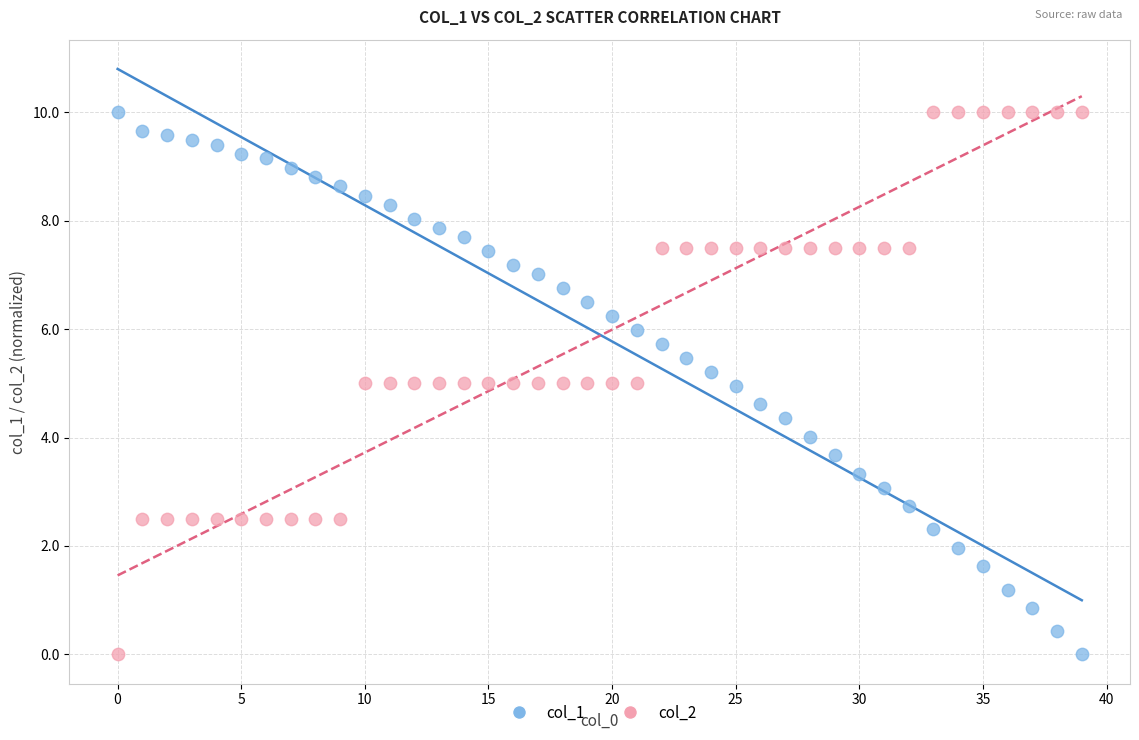

Across all data points, what is the range of Y values (max minus min)?

10.0